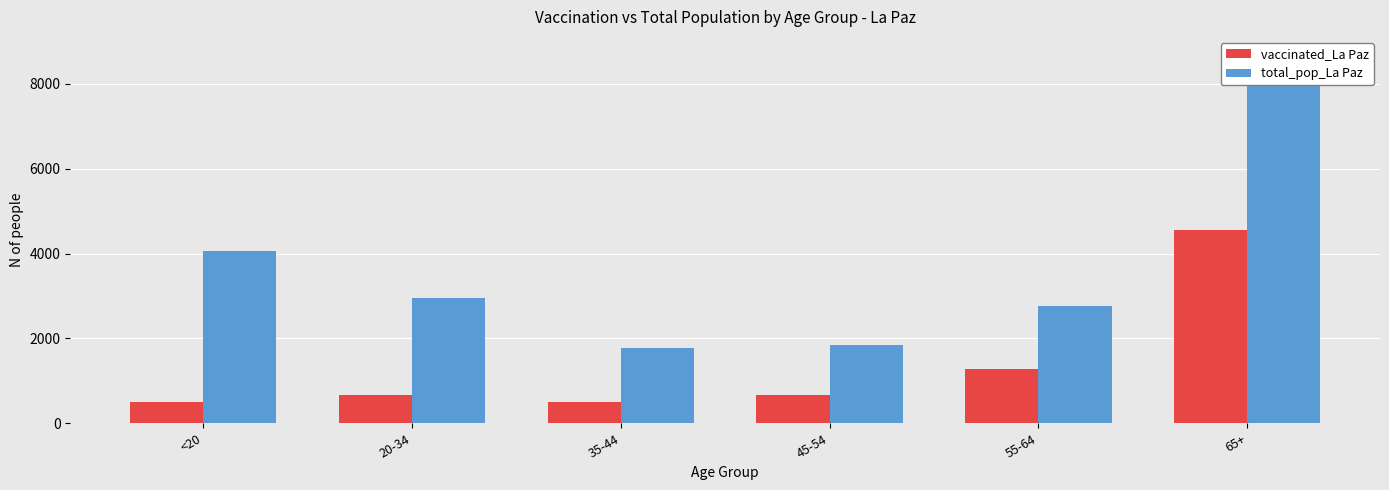

What is the minimum value shown in the chart?

498